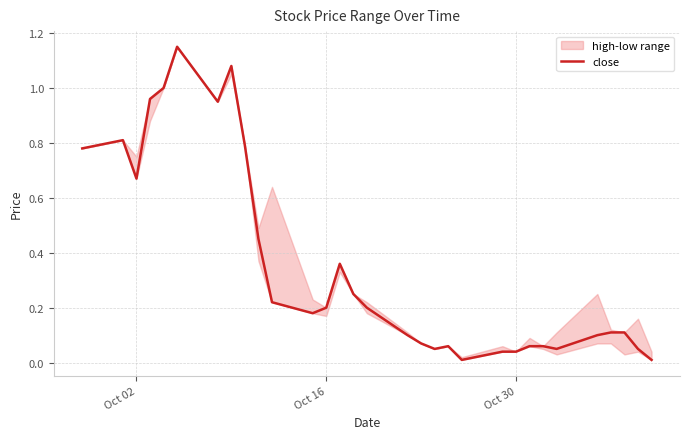

The close series shows 0.1 at Oct 30. True or false?

False